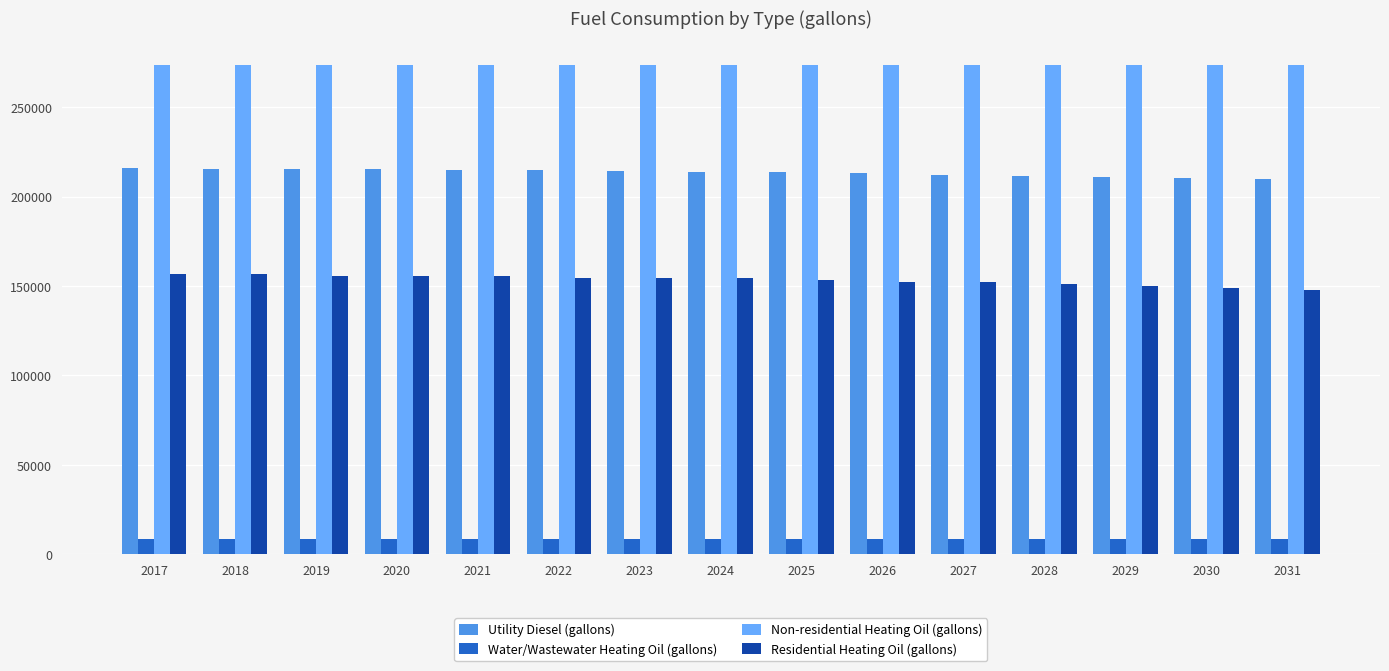

What is the sum of all Residential Heating Oil (gallons) values?

2300852.9